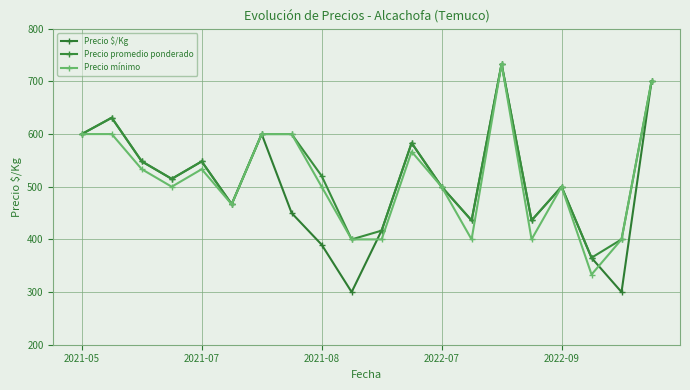

In Precio $/Kg, how many points are higher than both neighbors (excluding endpoints)?

6